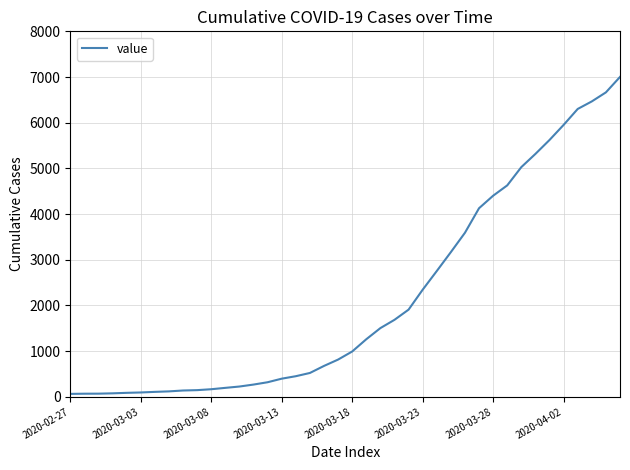

What is the maximum value shown in the chart?

7002